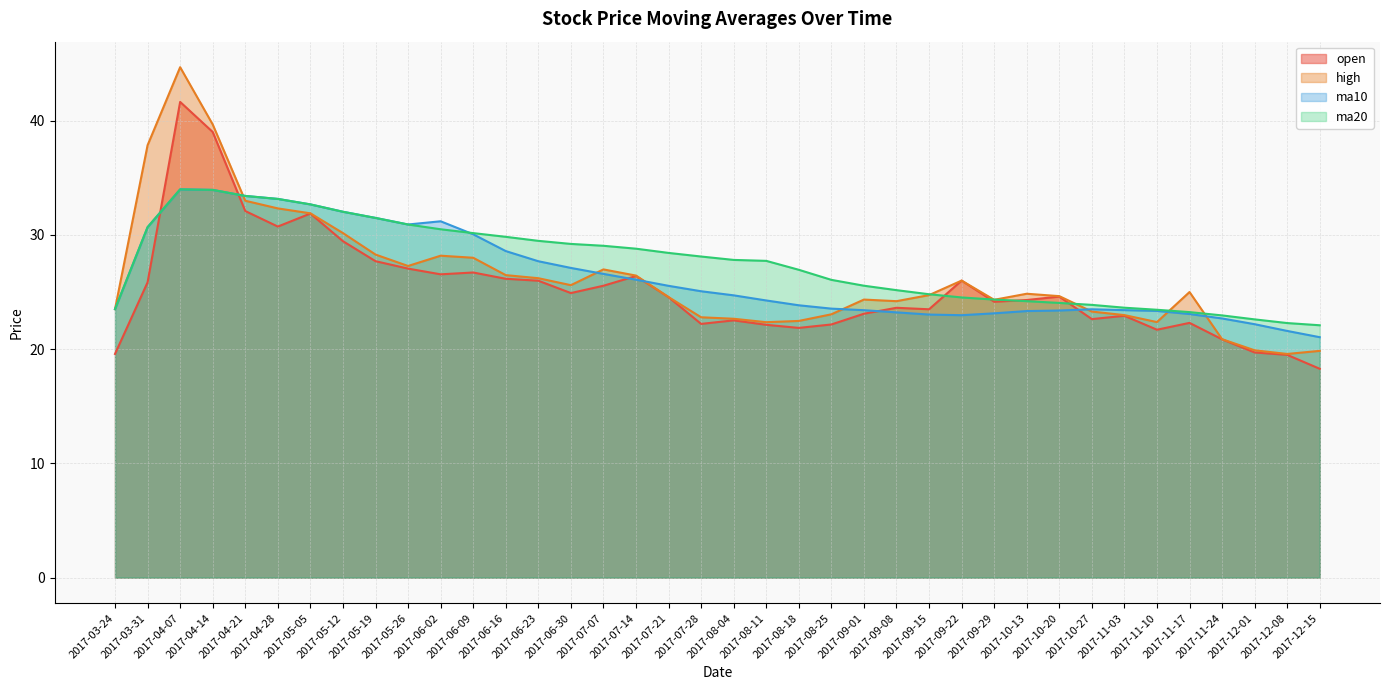

True or false: high has more than 1 interior local peaks.

True